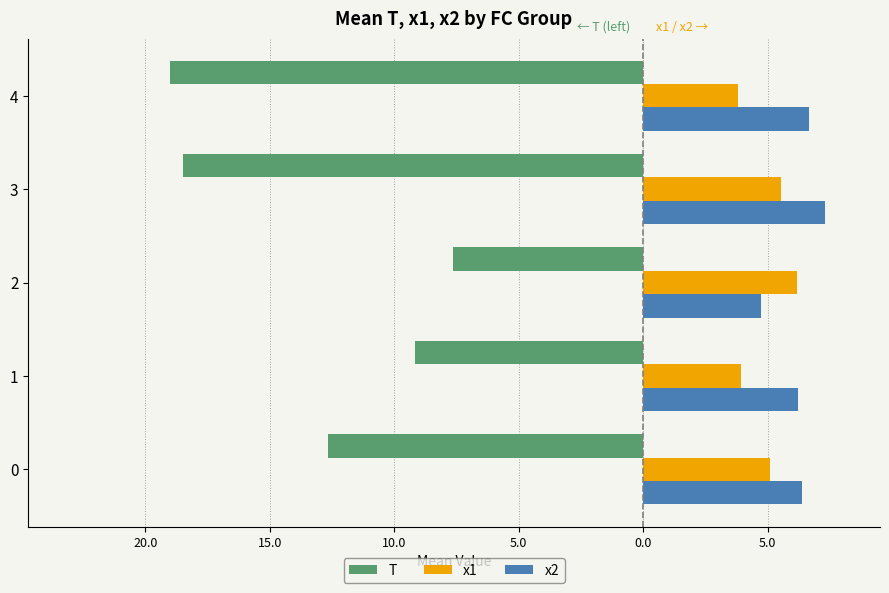

What are all the series names shown in the legend?

T, x1, x2